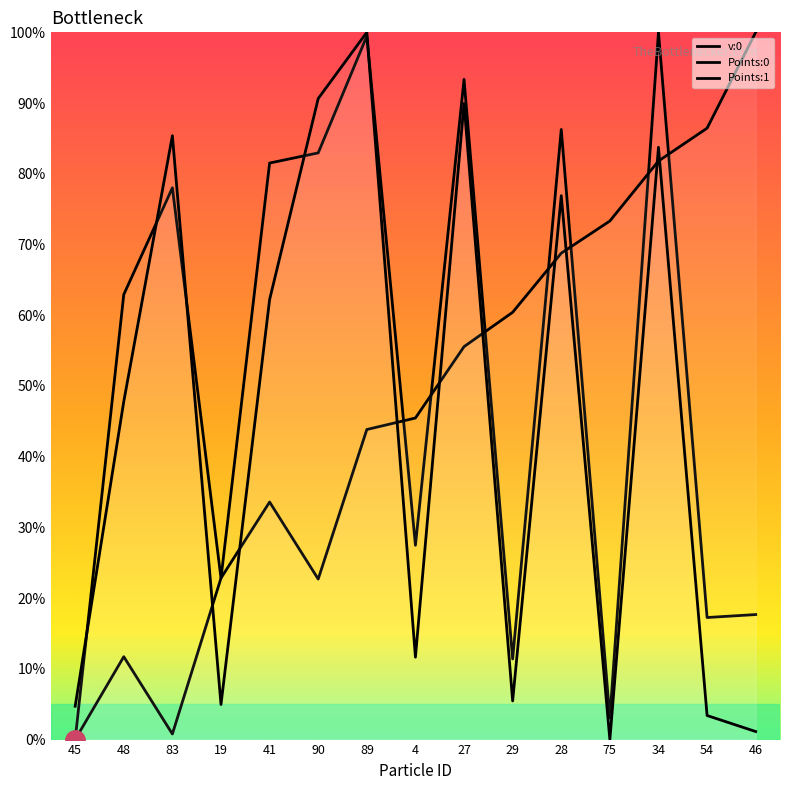

At which label does Points:1 first exceed 47?

48